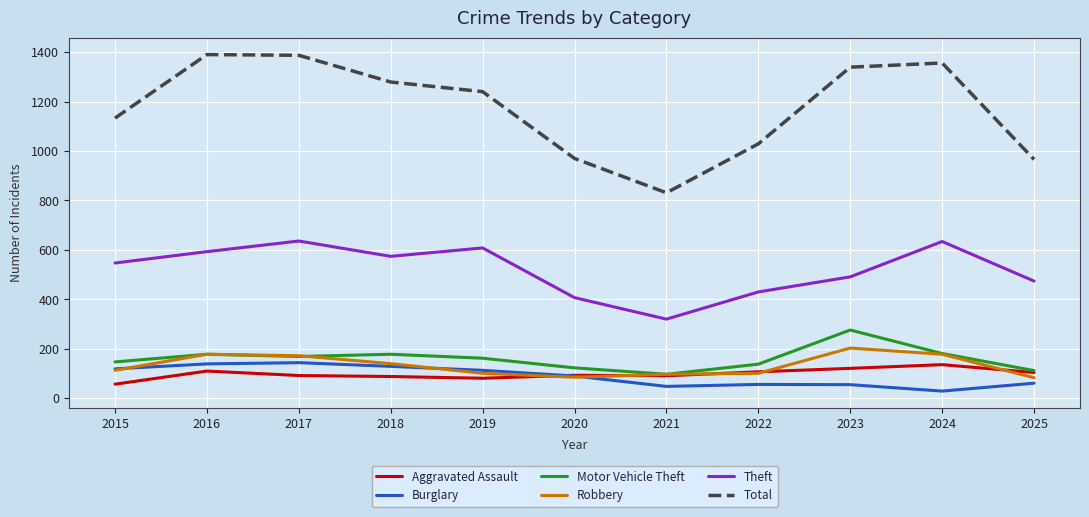

Is the value of Robbery at 2023 greater than the value of Theft at 2023?

No